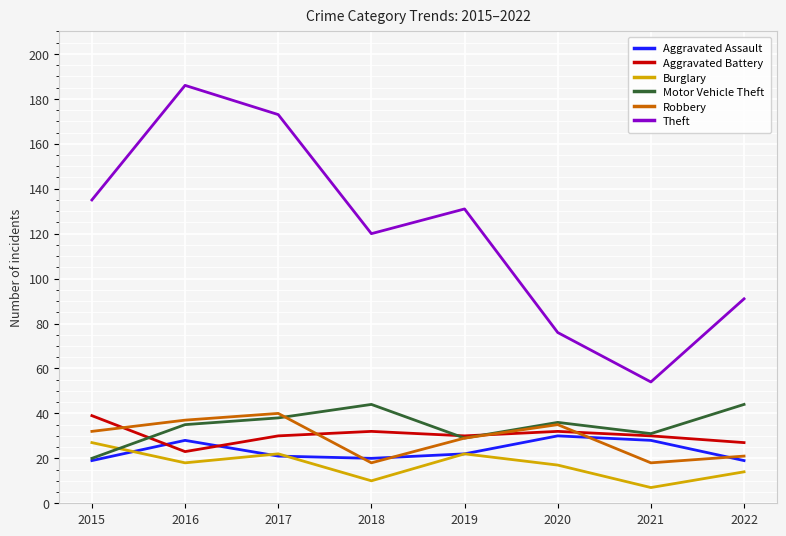

Which series ends up on top after the final intersection of Motor Vehicle Theft and Robbery?

Motor Vehicle Theft